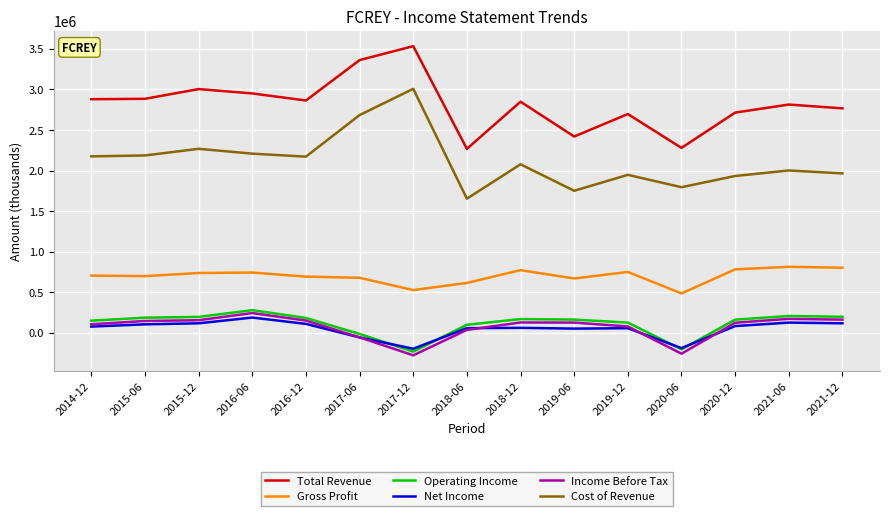

Is it true that Income Before Tax equals 242700 at 2016-06?

True